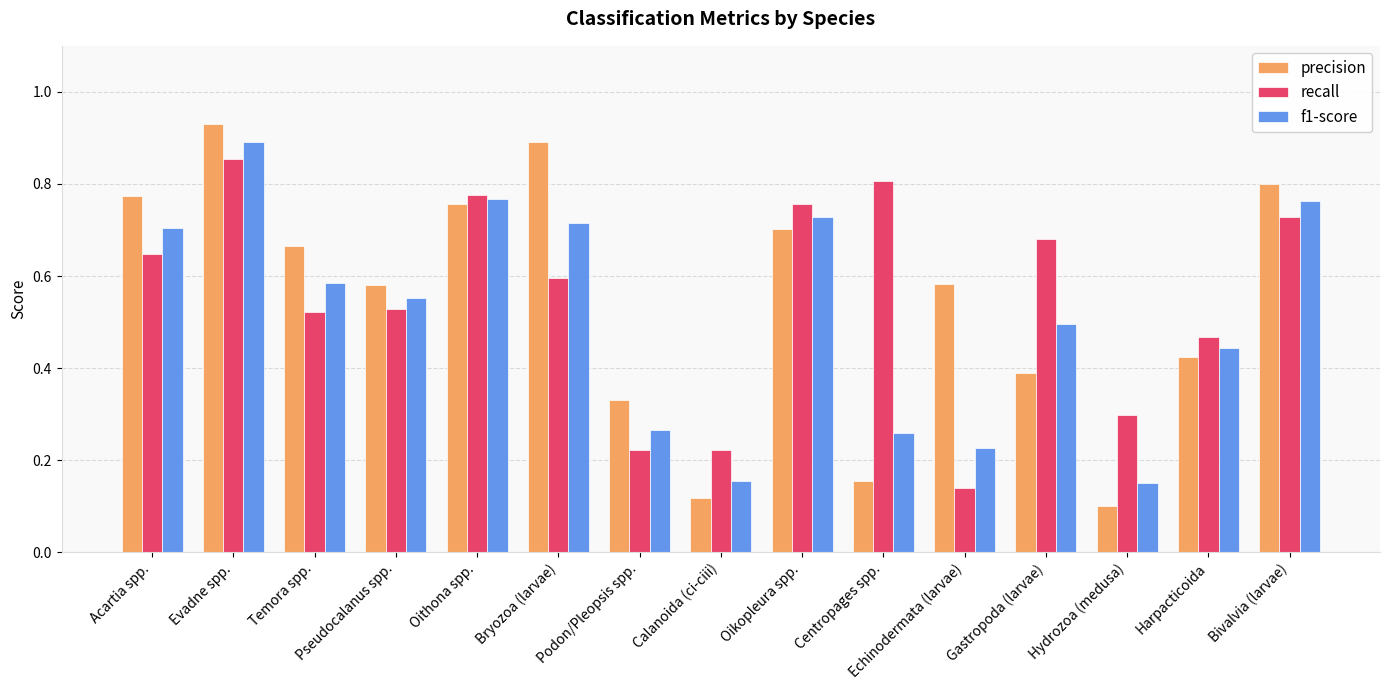

Which category has the highest value in the precision series?

Evadne spp.